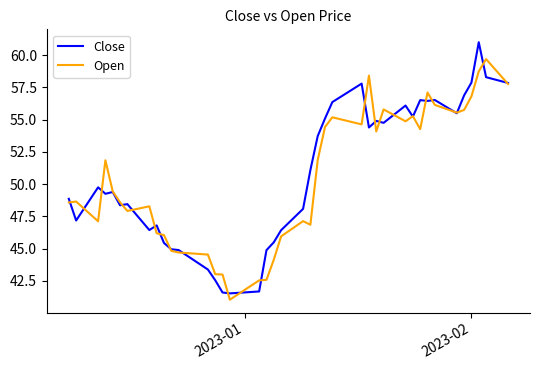

What is the smallest value displayed?

41.0